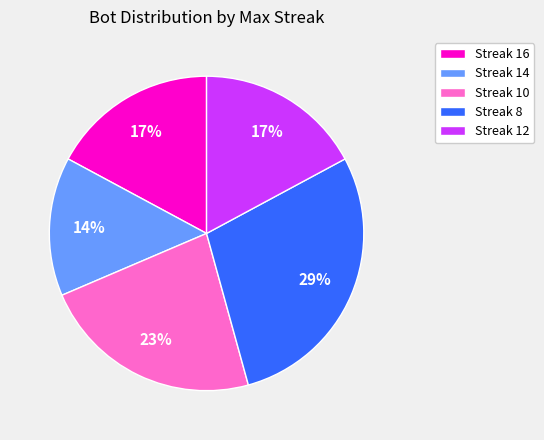

Between Streak 14 and Streak 10, which is larger?

Streak 10